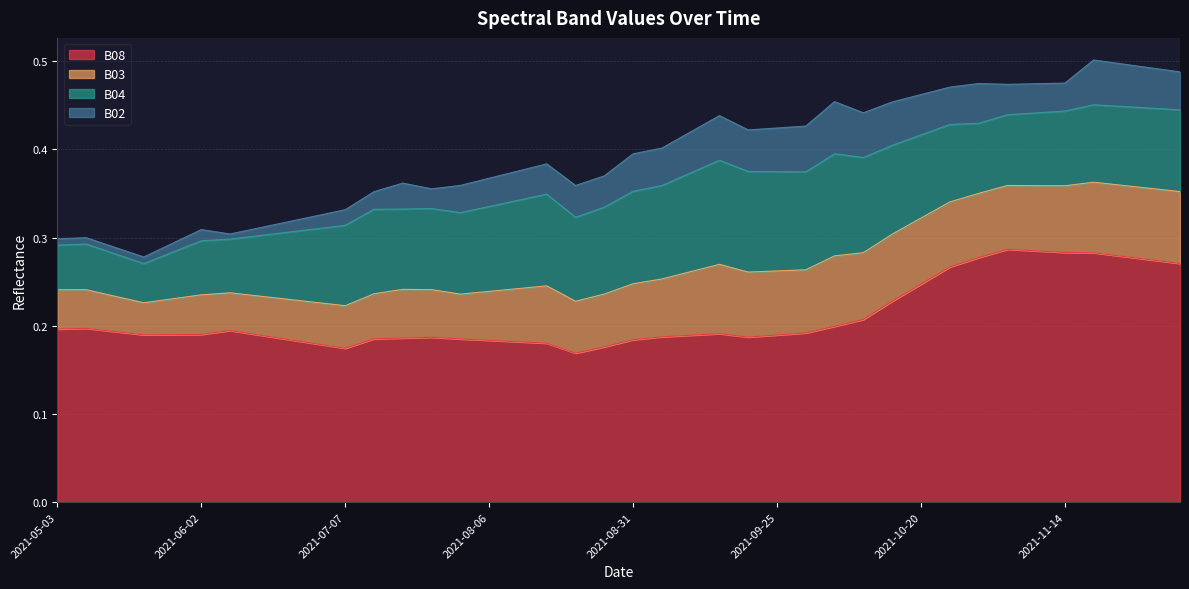

What is the label of the 39th point from the left?

2021-11-29